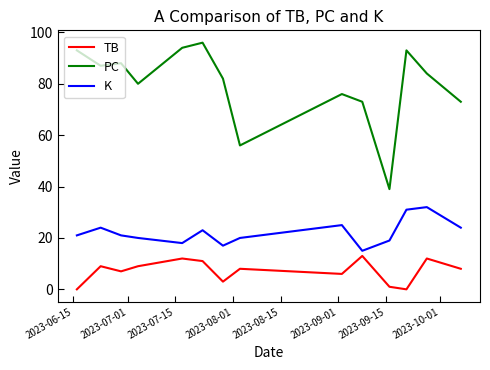

What is the minimum value for K?

15